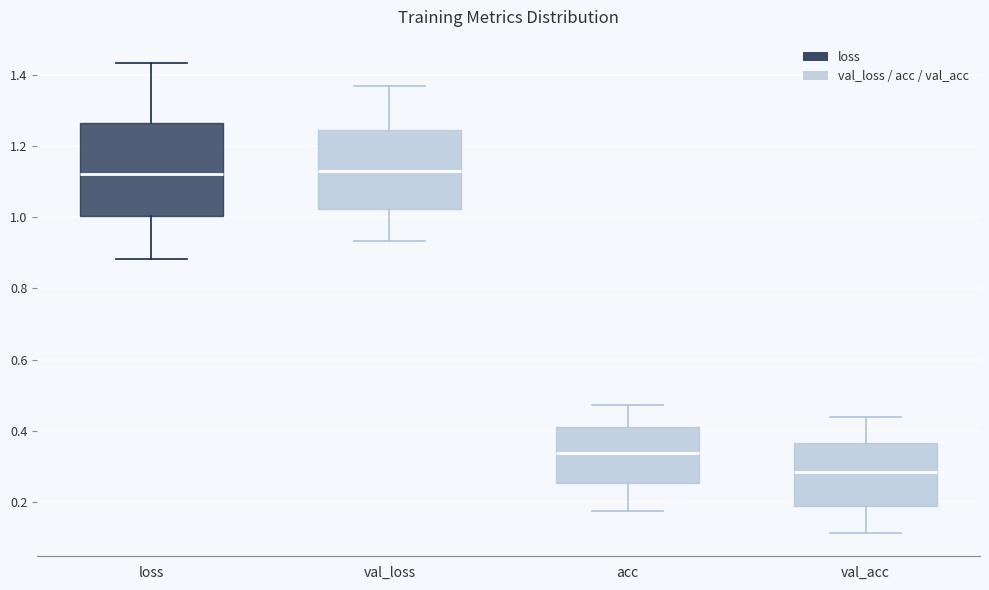

Comparing the boxes themselves (not the whiskers), which one is the tallest?

loss